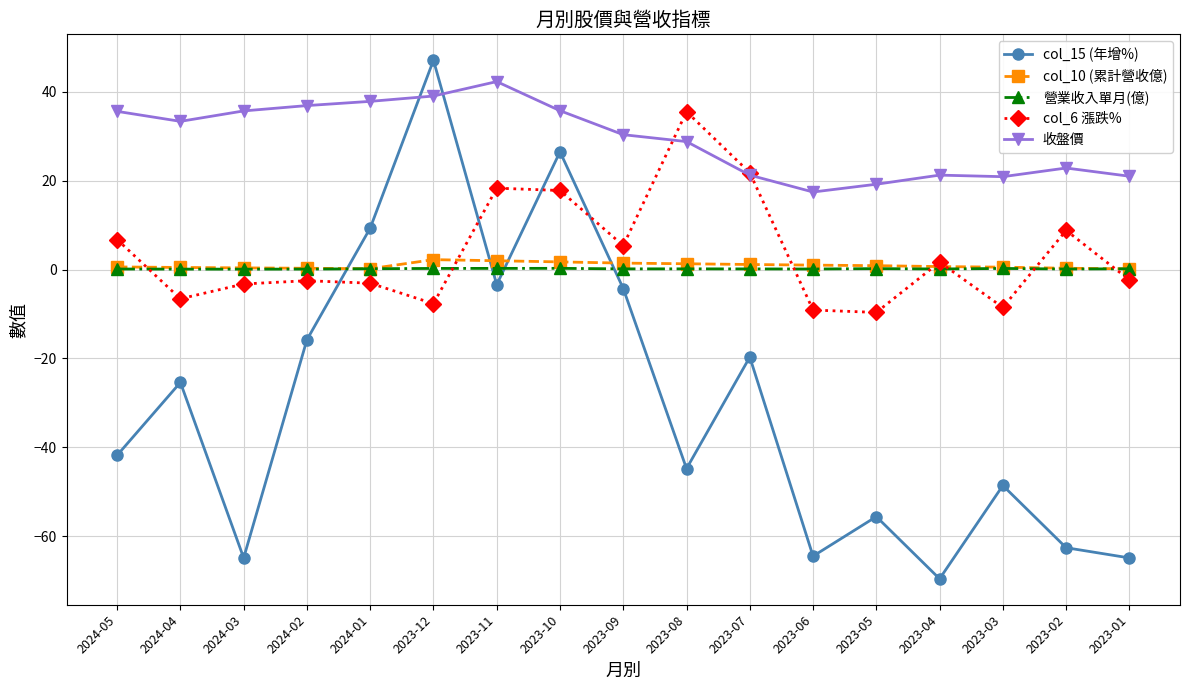

What are all the series names shown in the legend?

col_15 (年增%), col_10 (累計營收億), 營業收入單月(億), col_6 漲跌%, 收盤價